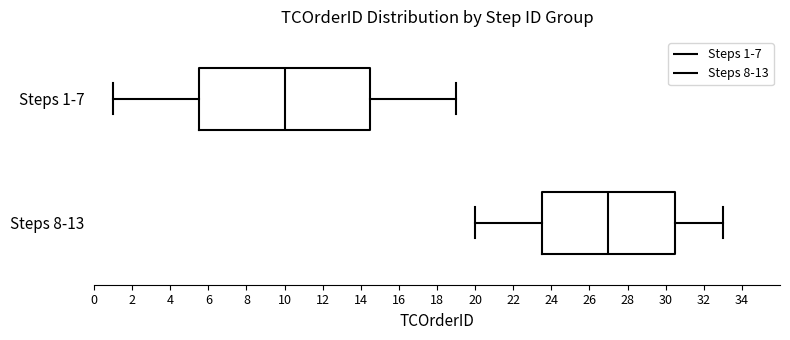

Reading bottom to top, transcribe this box plot: for each box, give where its median line is, the range the box spans, and where its two whiskers end, as read against the x-axis. The values are not printed on the chart, so give them approximately, as read against the axis.

Steps 8-13: median 27.0, box 23.6 to 30.6, whiskers 20.0 to 33.0
Steps 1-7: median 10.0, box 5.6 to 14.6, whiskers 1.0 to 19.0